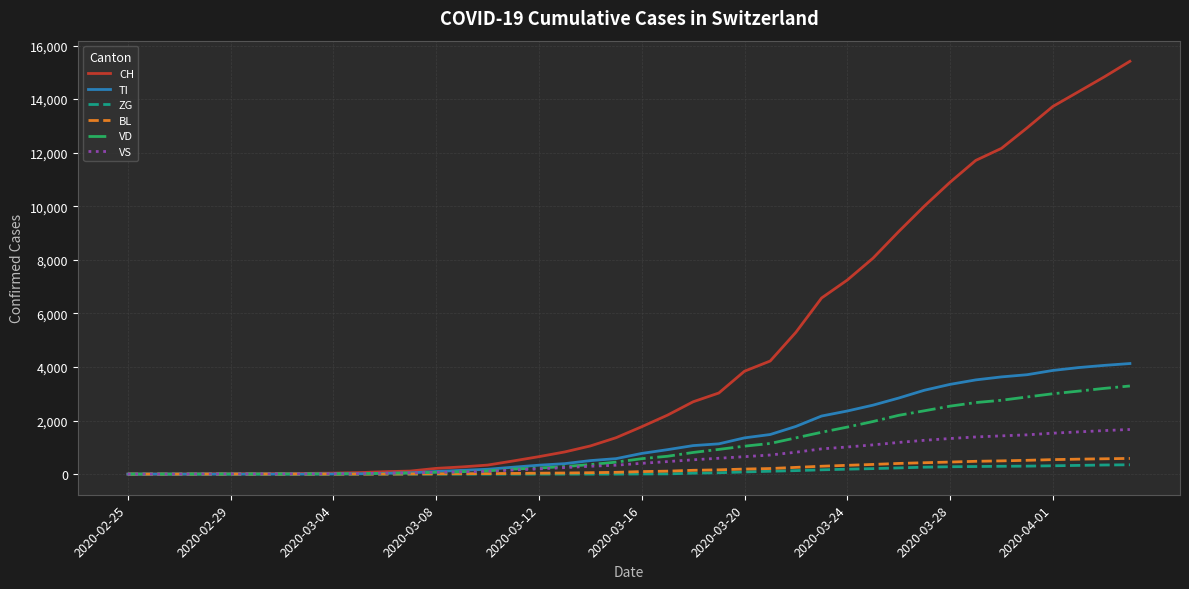

What is the highest value of the VS series?

1667